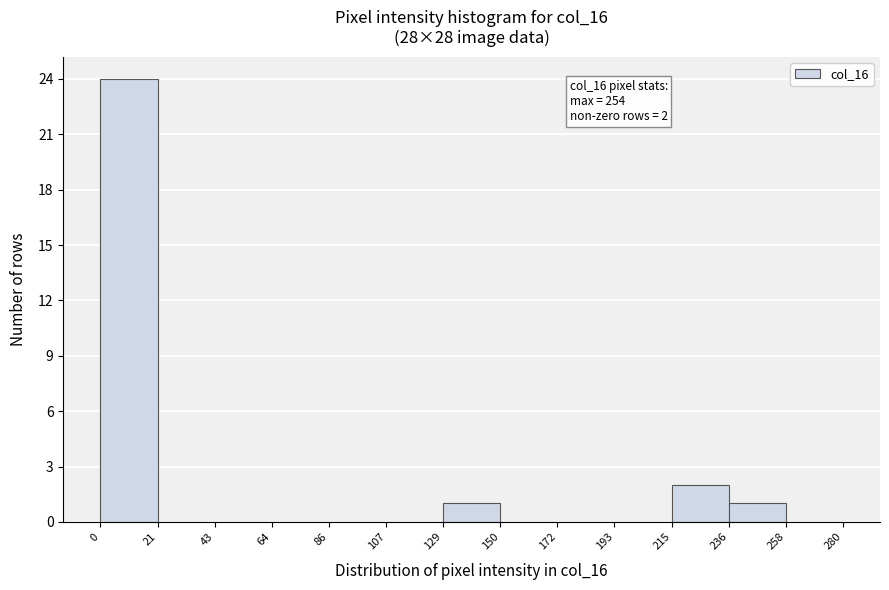

Over which range of the x-axis is the bar tallest?

0 to 21